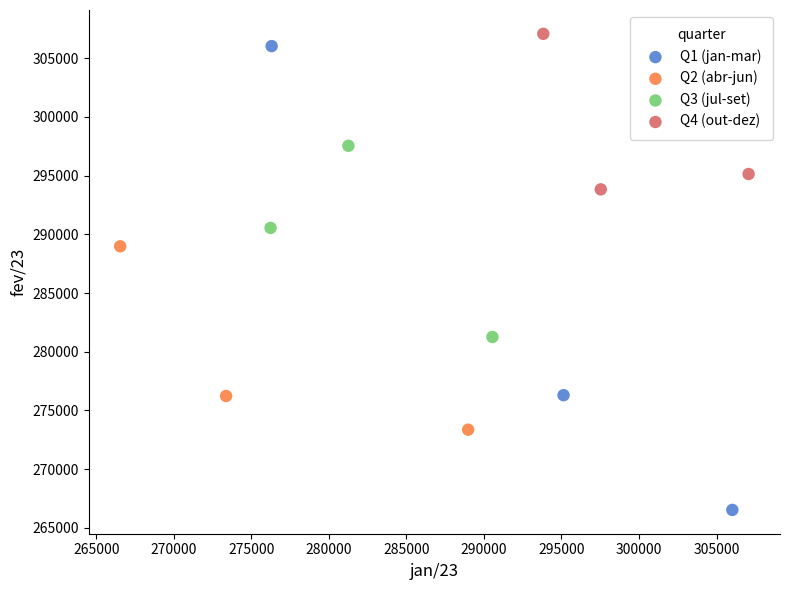

Which series has the widest spread of Y values?

Q1 (jan-mar)